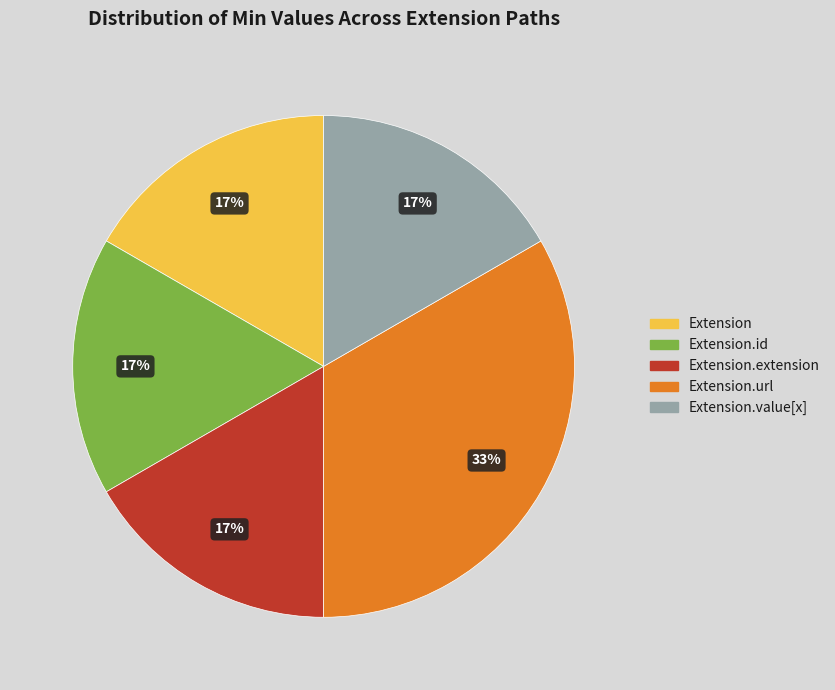

The Extension.value[x] slice represents 17% of the pie. True or false?

True